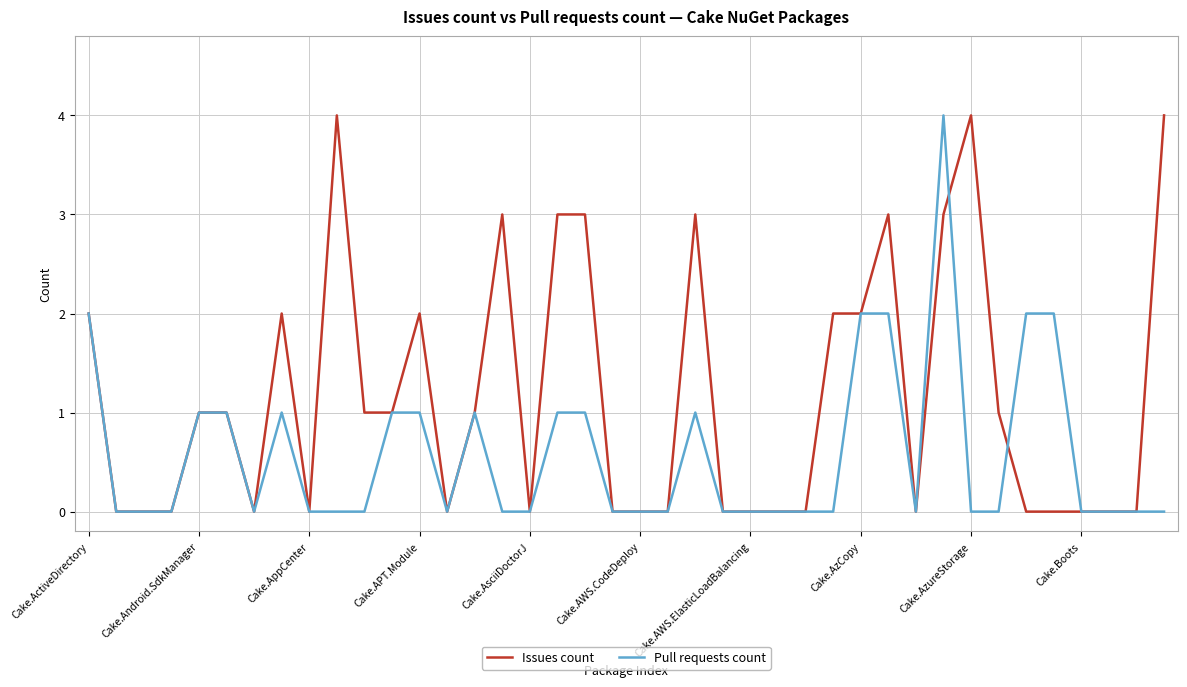

Which series has the largest total across all categories?

Issues count